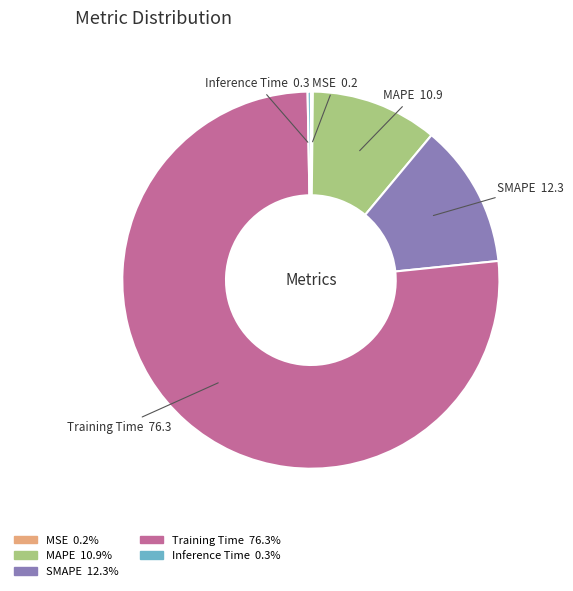

What is the largest slice in the pie chart?

Training Time